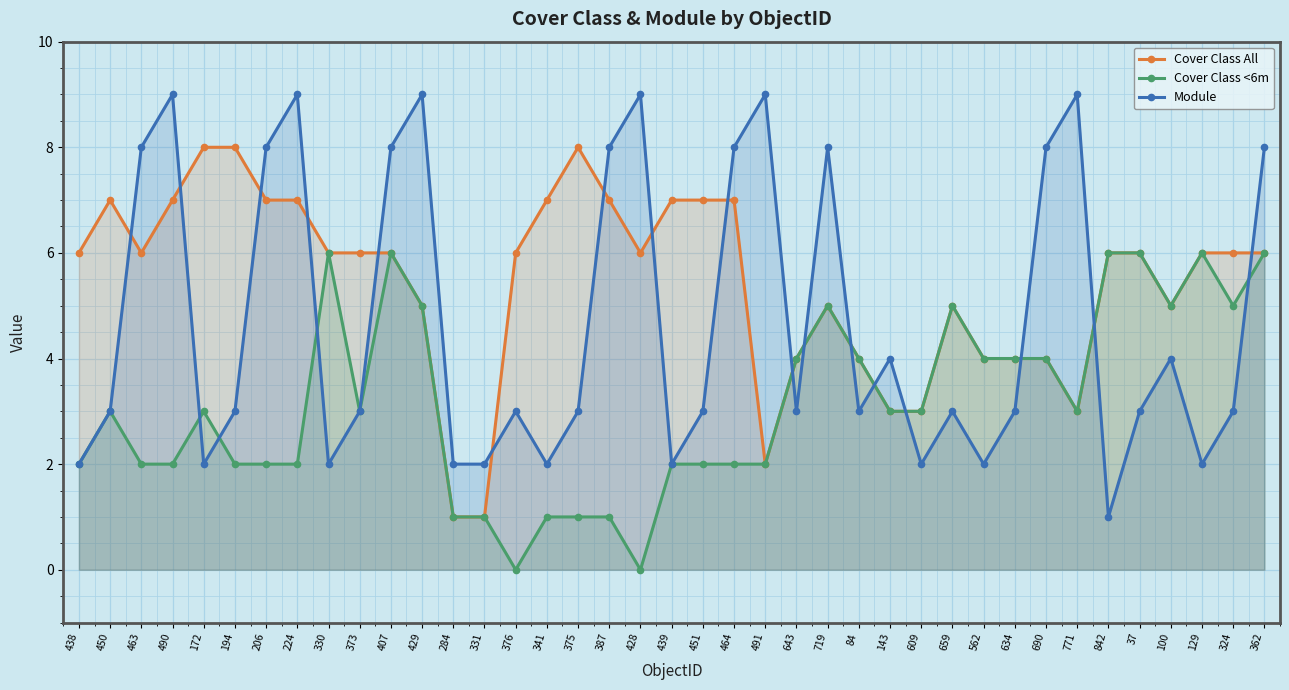

How many Module values are between 2 and 8?

32